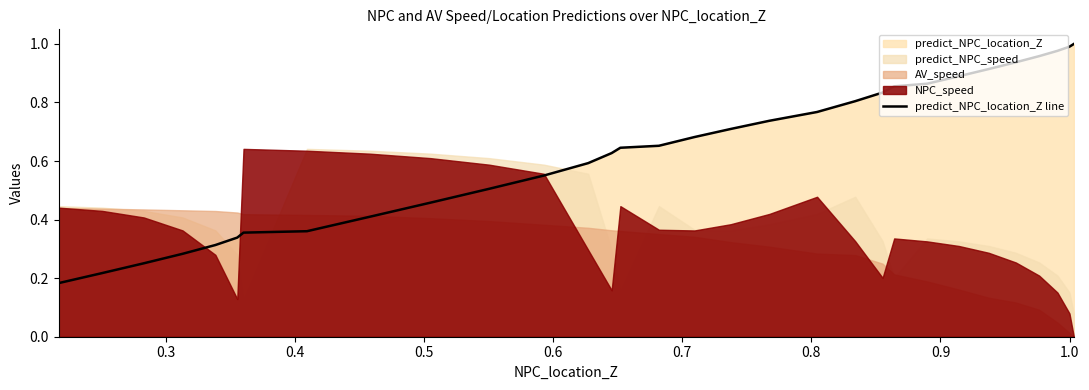

What is the difference between the maximum and minimum values?

0.8